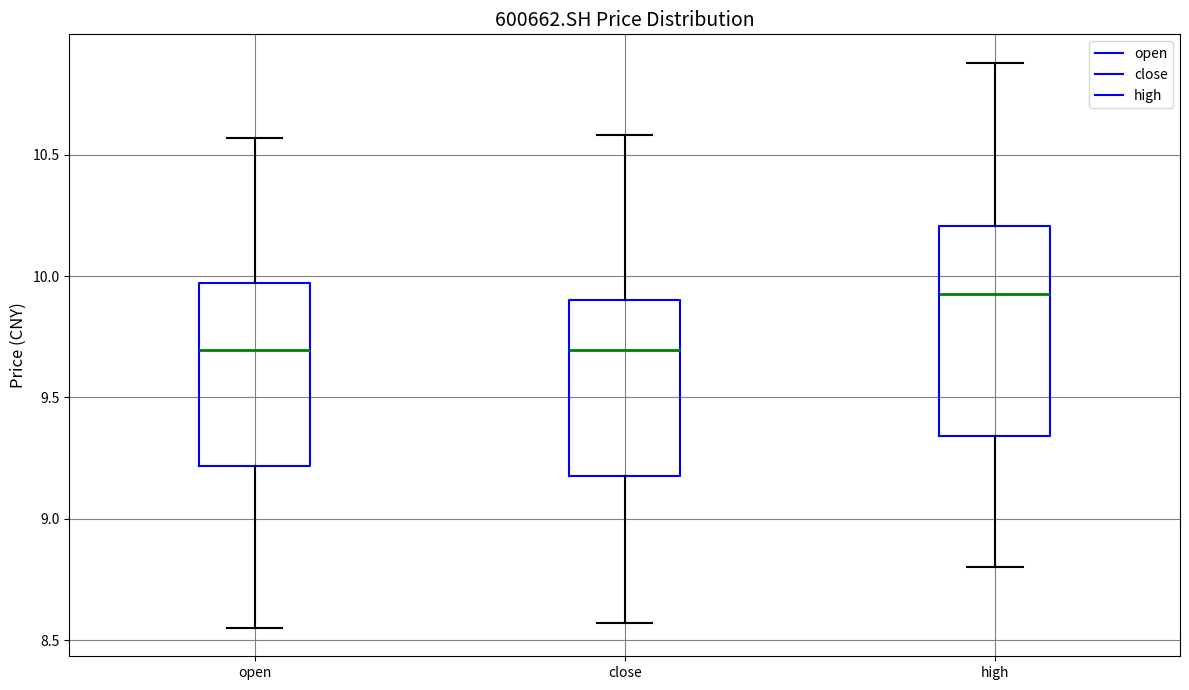

Reading left to right, read every box against the y-axis: the position of its median line, the range the box covers, and the ends of its whiskers. The values are not printed on the chart, so give them approximately, as read against the axis.

open: median 9.70, box 9.20 to 9.95, whiskers 8.55 to 10.55
close: median 9.70, box 9.20 to 9.90, whiskers 8.55 to 10.60
high: median 9.95, box 9.35 to 10.20, whiskers 8.80 to 10.90